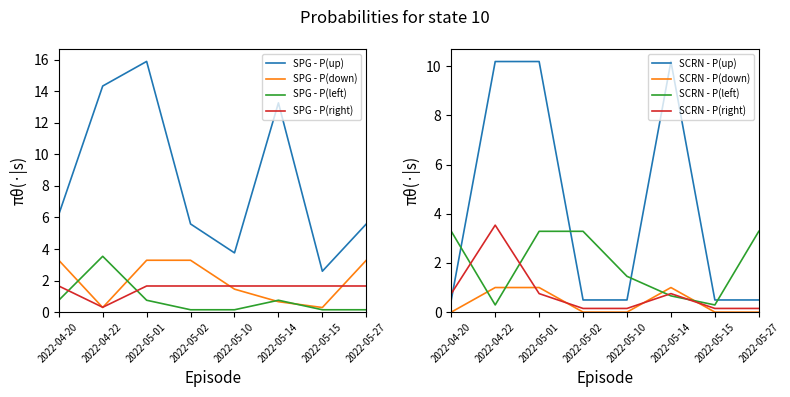

What is the label of the 8th point from the right?

2022-04-20